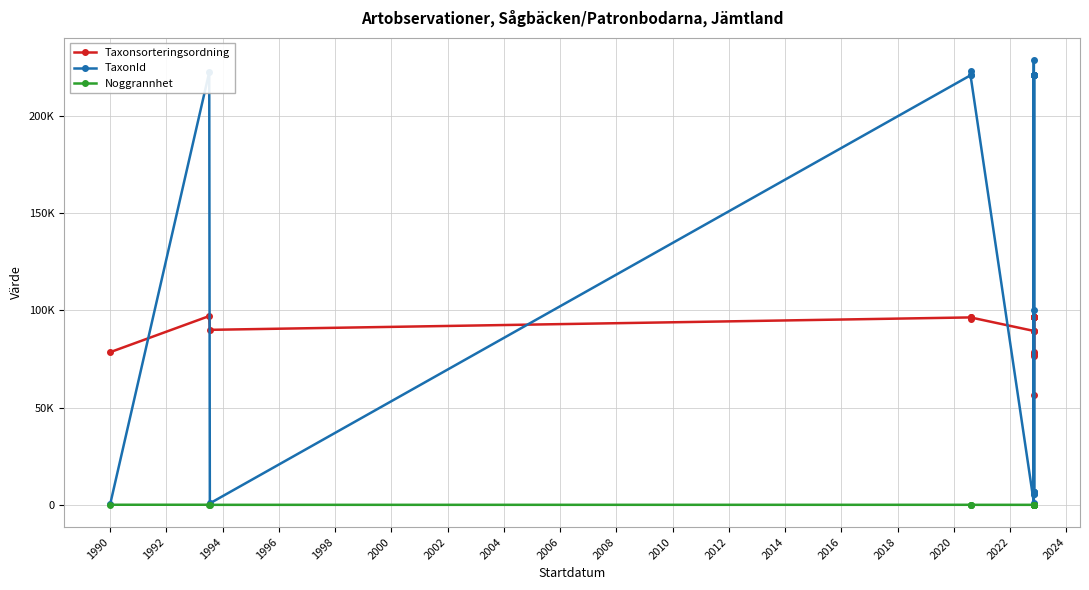

What is the difference between the maximum and minimum values in the TaxonId series?

228191